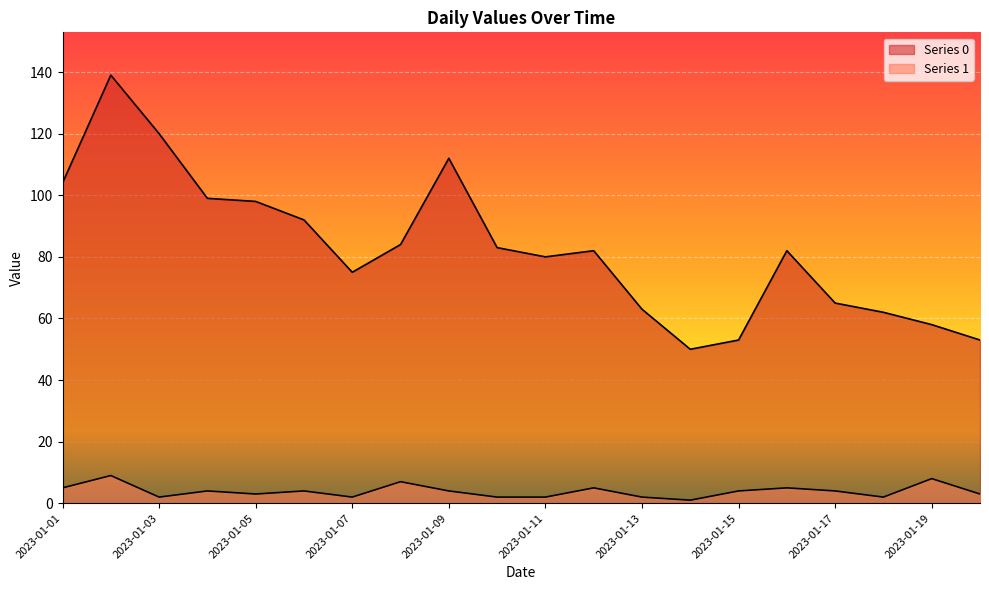

What is the difference between the maximum and second lowest values in the Series 1 series?

7